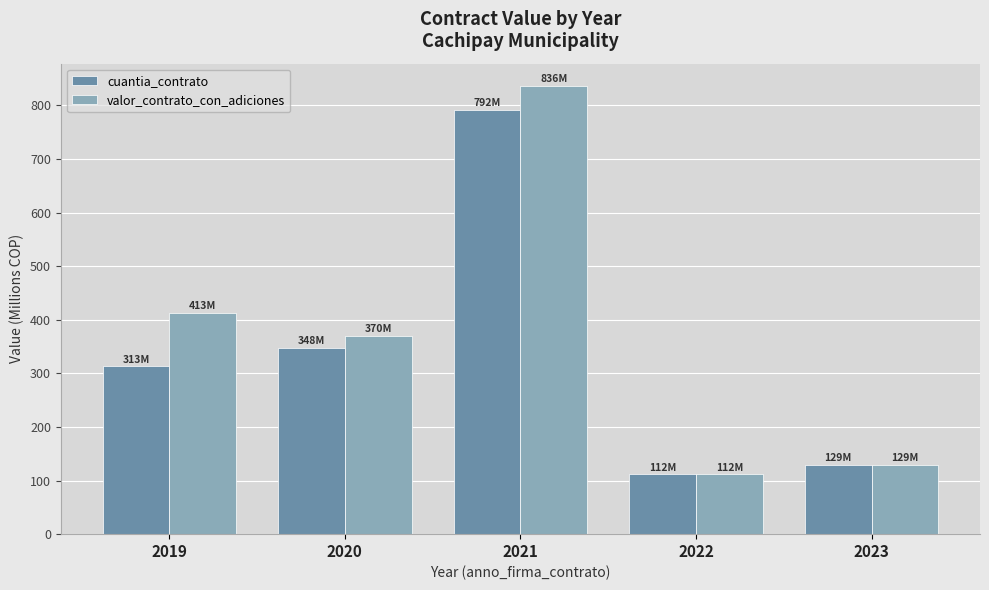

Which series has the widest spread of values?

valor_contrato_con_adiciones